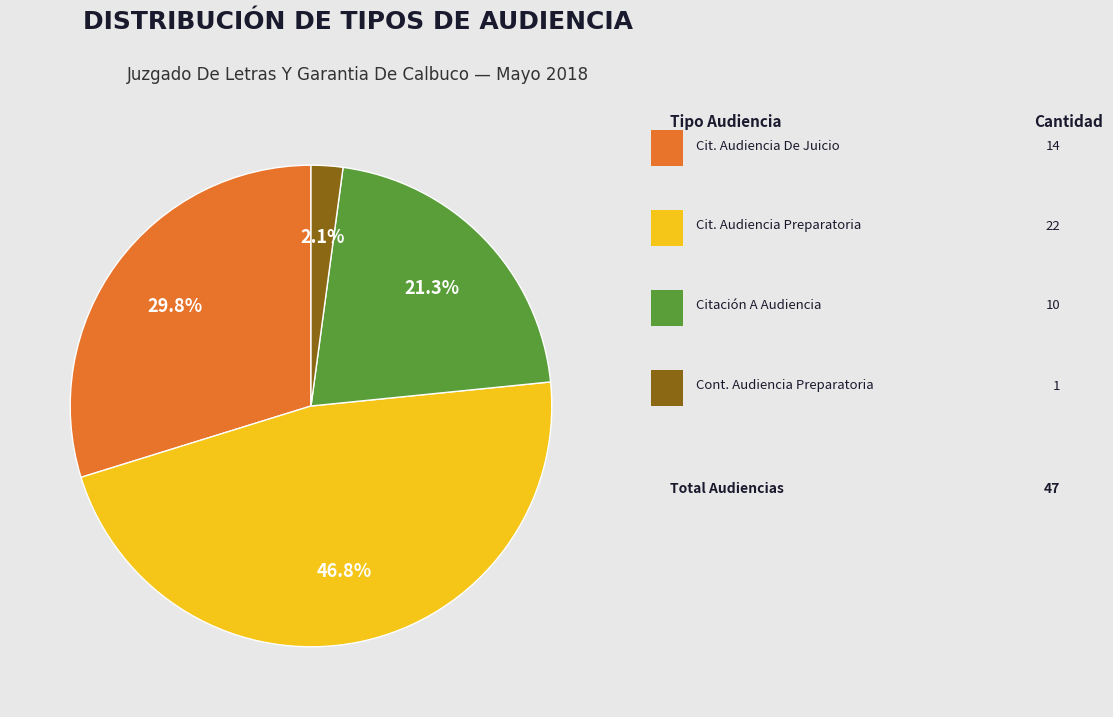

Is there any slice that represents more than half of the pie?

No